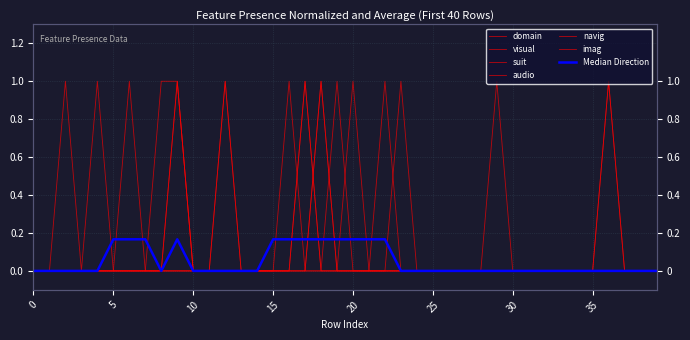

In imag, how many points are higher than both neighbors (excluding endpoints)?

5